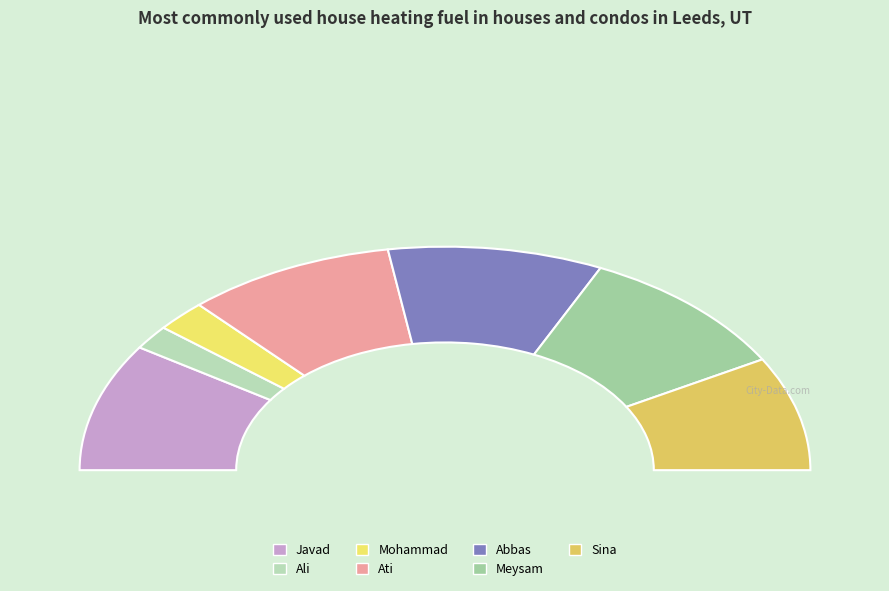

To the nearest percent, what percentage of the pie is Meysam?

20%